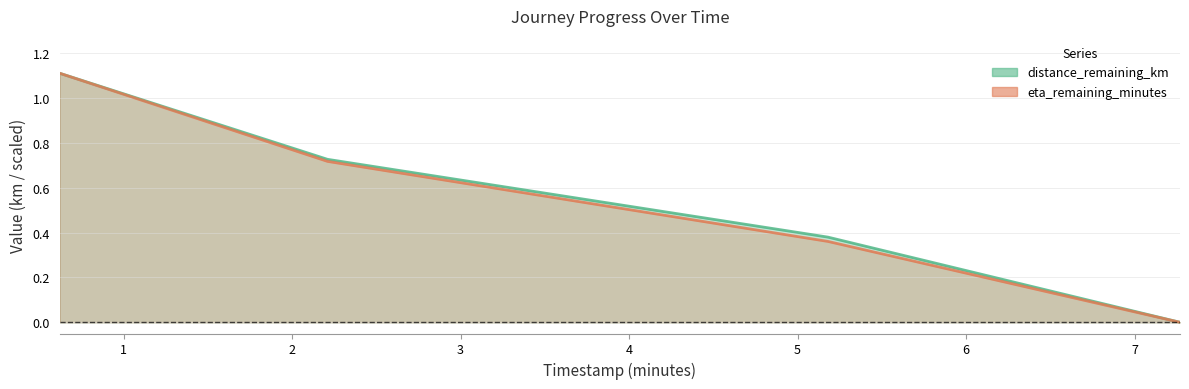

What is the total value across all series at 0.62?

2.2